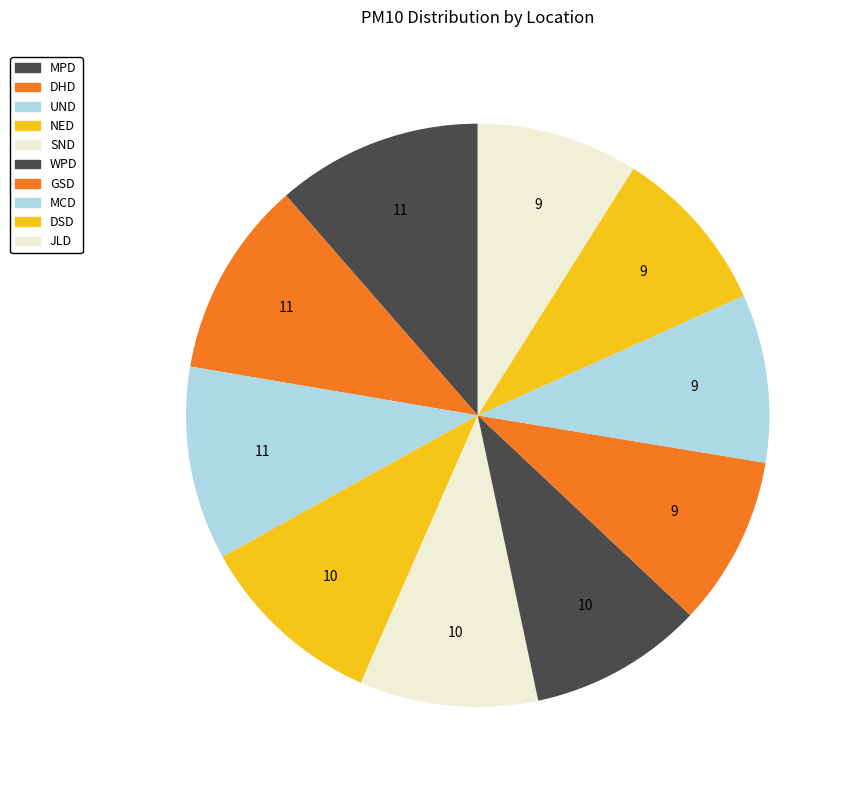

What is the total percentage of DHD and NED?

21.3%